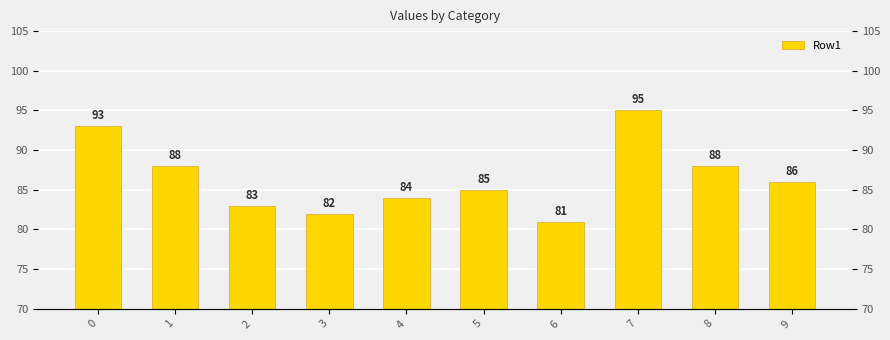

How many data points does each series have?

10